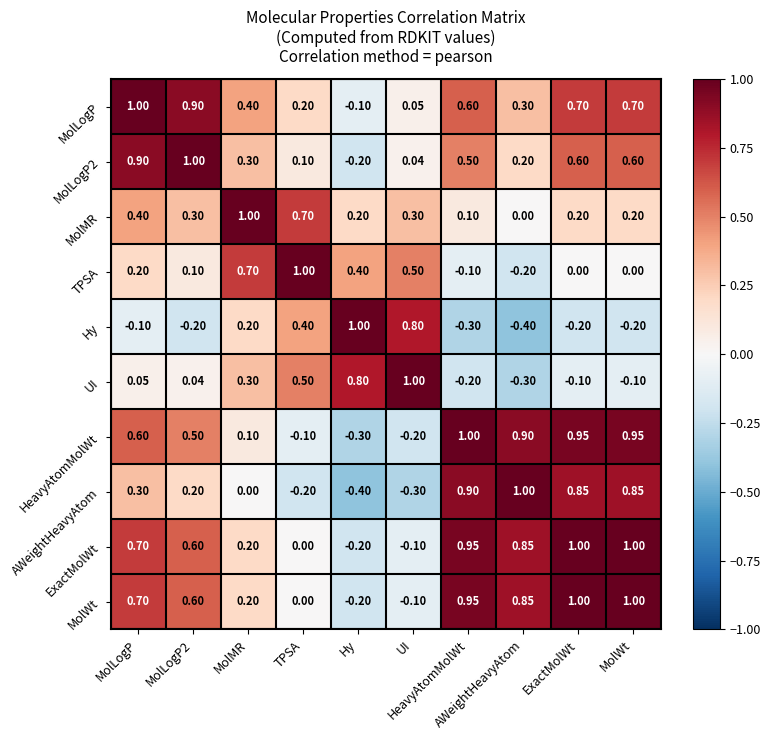

How many distinct data groups are displayed?

10